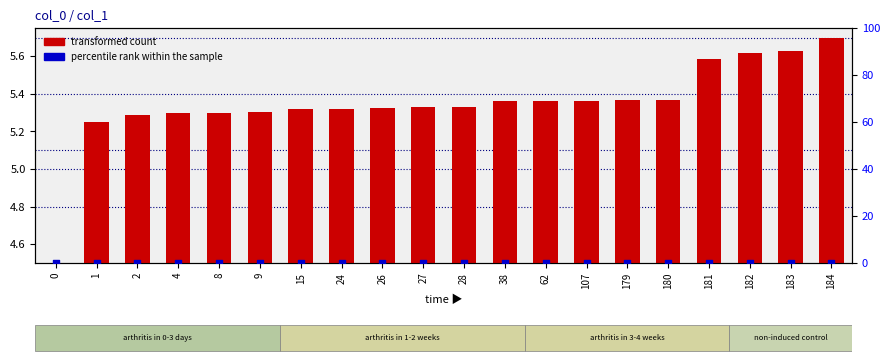

Which series has the largest Y range (max minus min)?

transformed count